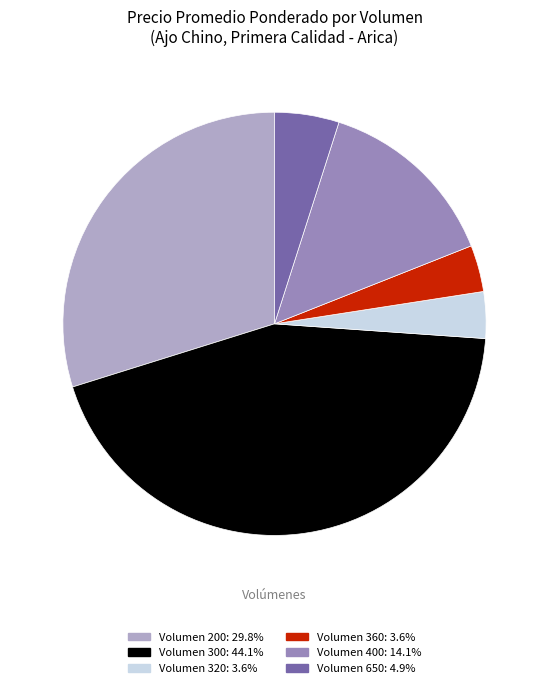

Does any single category account for the majority?

No